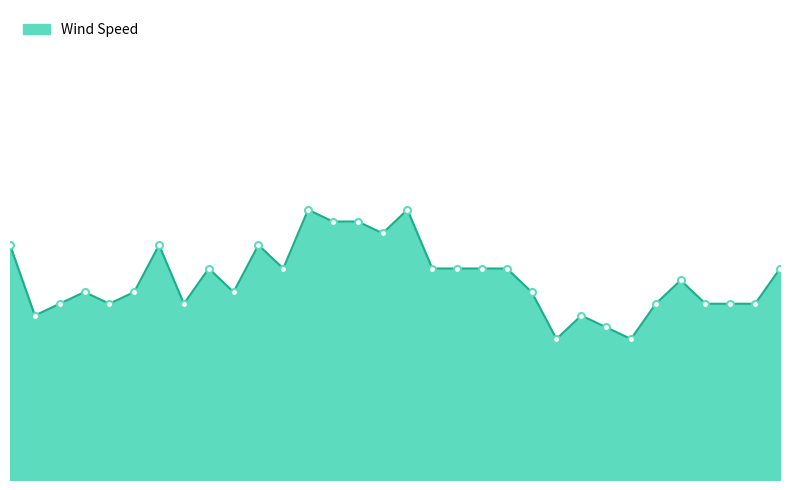

At which category does the chart reach its minimum across all series?

12:53 PM